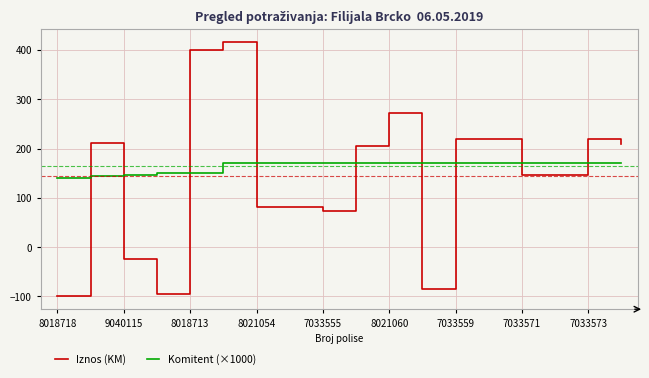

What is the greatest value displayed?

417.0